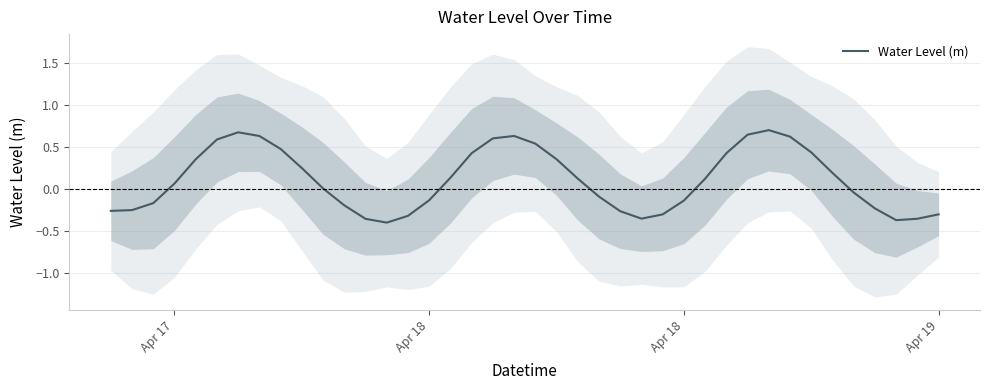

What is the value of the 7th point from the left?

0.7